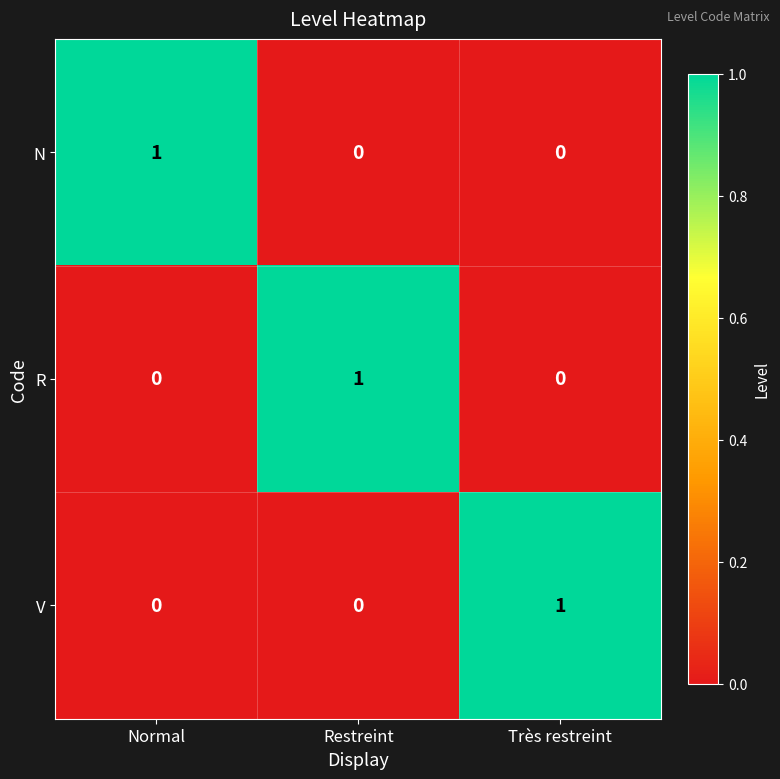

At how many categories does at least one series exceed 0?

3